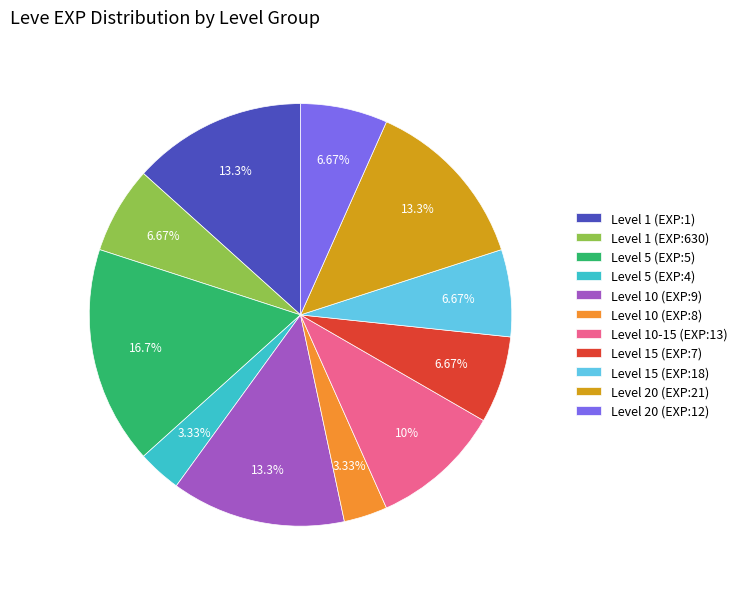

To the nearest percent, what is the difference between the largest and smallest slice percentages?

13%